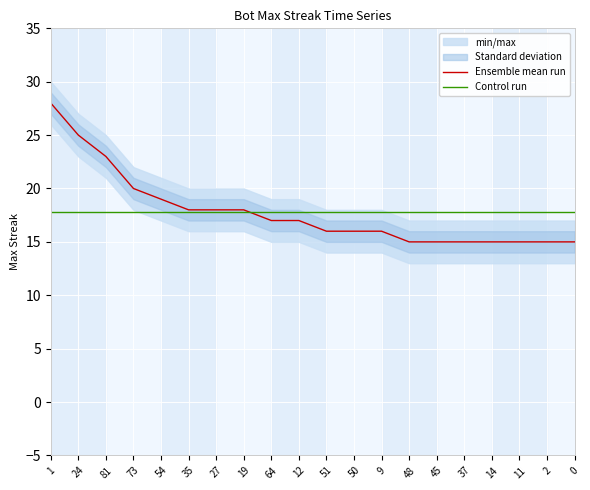

The value of Ensemble mean run at 27 is 12. True or false?

False